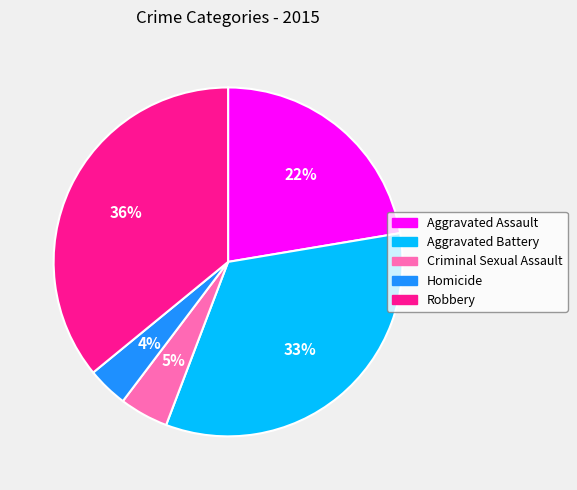

Combined, do Aggravated Assault and Robbery account for over 50%?

Yes